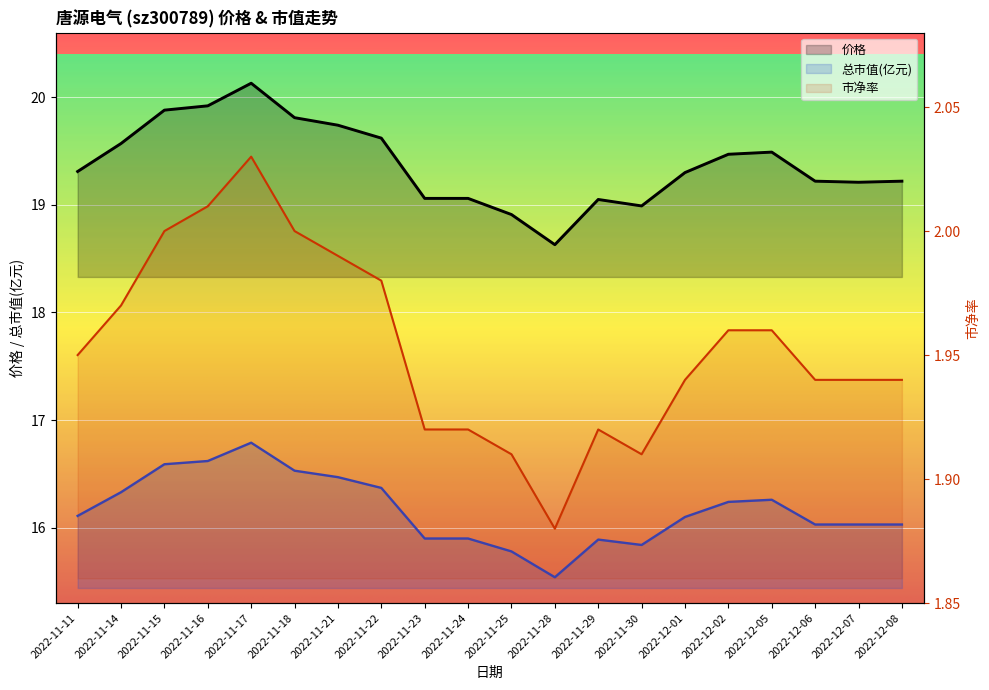

What are all the series names shown in the legend?

价格, 总市值(亿元), 市净率